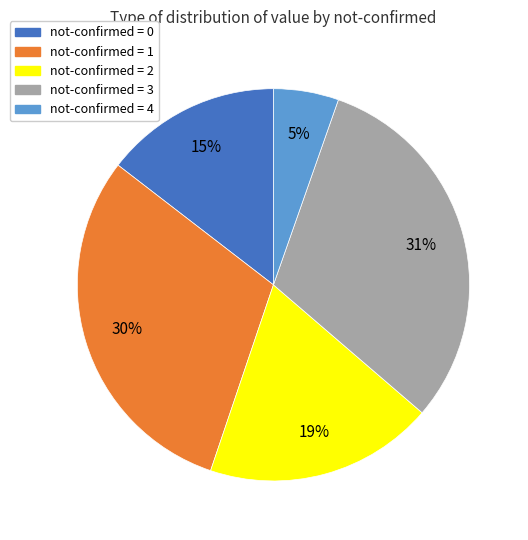

Count the number of slices in the pie.

5